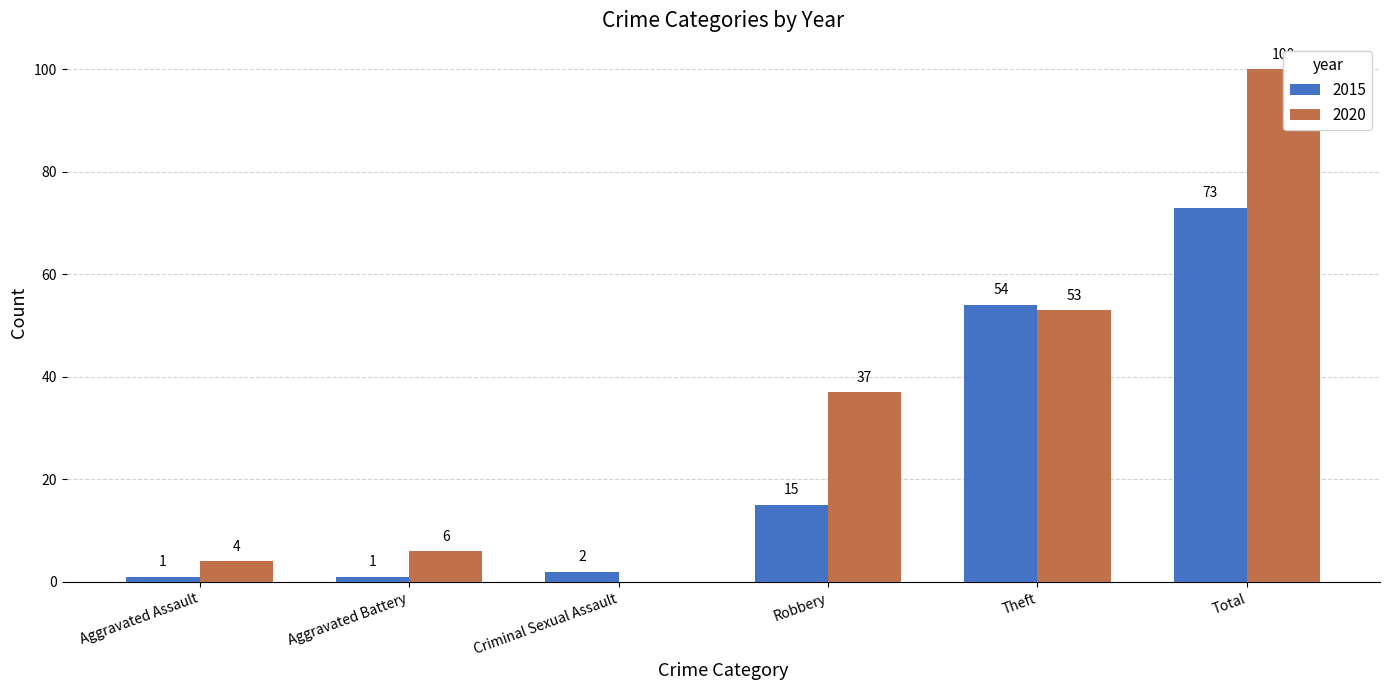

Read the 2015 value at Total, to the nearest 10.

70